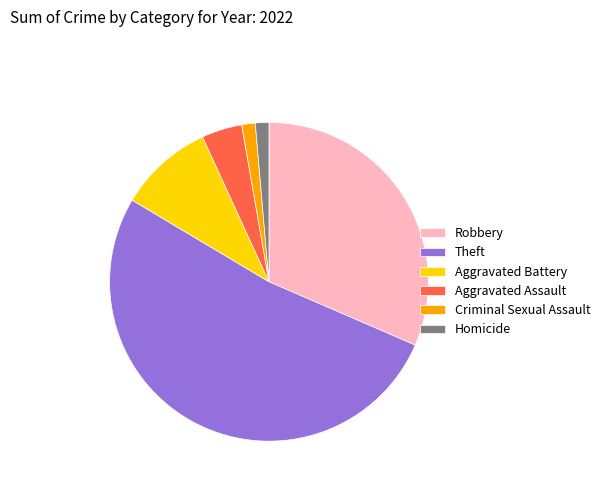

Is the sum of Aggravated Battery and Aggravated Assault greater than half?

No